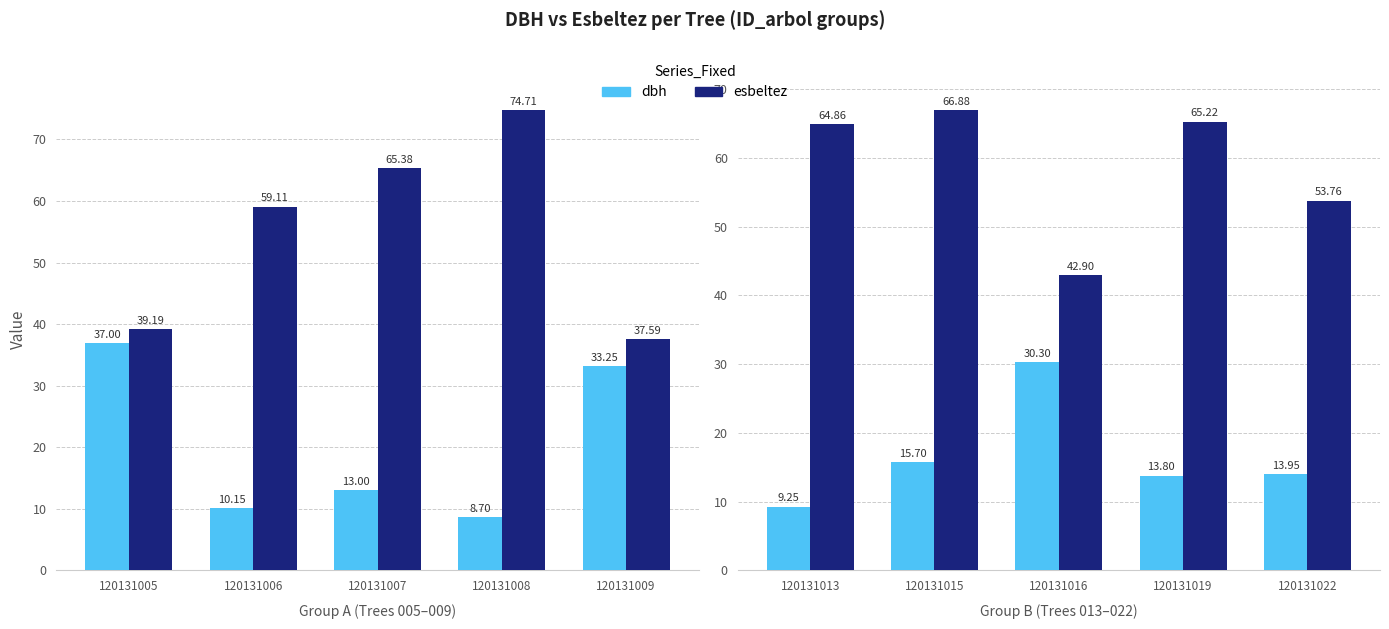

Does the chart contain any negative values?

No